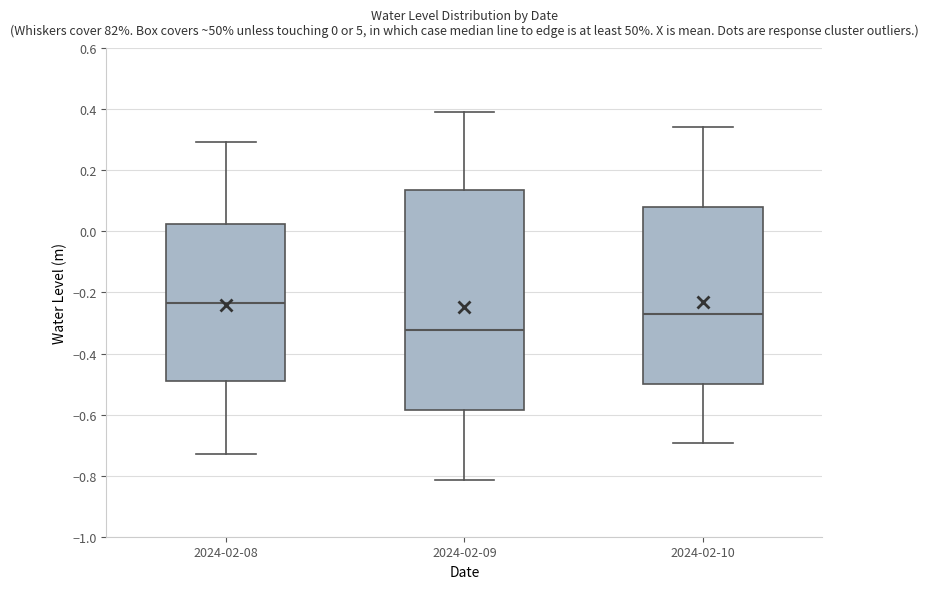

Which box has the highest median line?

2024-02-08